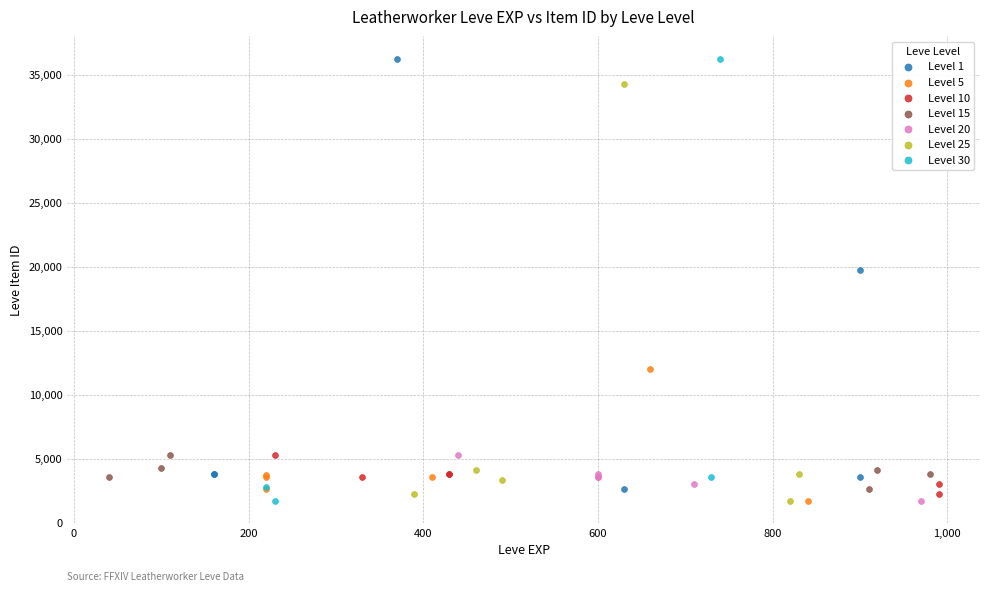

Which series has the largest Y range (max minus min)?

Level 30